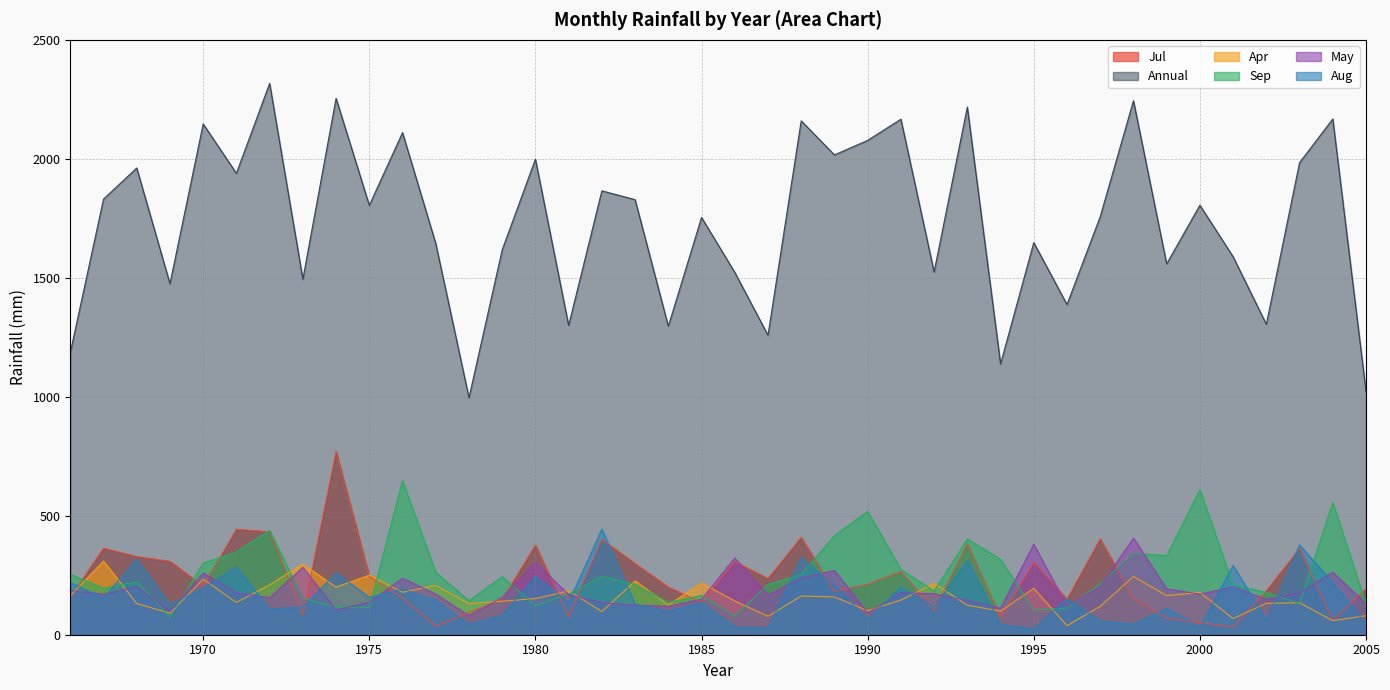

Reading right to left, what are all the values shown in this chart?

Jul: 193.0	59.5	362.5	184.5	32.5	51.0	70.0	152.0	403.0	149.0	304.0	72.5	381.5	102.5	265.5	212.0	182.0	409.0	236.0	307.0	136.5	200.0	299.0	400.5	75.0	376.5	148.0	94.0	36.0	153.5	246.0	770.5	83.0	432.5	443.5	204.0	308.5	328.5	363.3	157.3
Annual: 1022.5	2167.5	1984.0	1304.5	1588.5	1805.0	1558.5	2244.0	1757.0	1387.5	1648.0	1138.0	2217.5	1524.5	2166.5	2077.5	2016.5	2159.5	1258.5	1523.0	1753.5	1296.5	1828.5	1865.5	1300.0	1998.5	1617.5	996.0	1644.5	2110.0	1804.5	2254.0	1494.0	2317.0	1939.0	2146.5	1475.0	1961.5	1830.6	1185.6
Apr: 80.0	59.0	134.5	132.0	68.0	177.5	164.5	244.5	119.5	38.0	195.0	99.0	124.0	215.5	145.5	101.0	159.0	162.5	77.5	142.0	217.5	124.5	226.0	97.5	184.0	152.0	141.0	130.5	207.0	178.0	250.5	200.0	297.0	210.0	135.5	233.0	90.5	131.0	309.6	163.9
Sep: 127.5	556.5	131.5	178.0	208.5	610.0	332.5	342.0	215.5	112.0	103.5	317.0	402.5	184.0	274.5	518.5	416.5	253.0	211.0	79.0	165.0	135.5	212.0	244.5	171.5	121.5	244.0	143.0	262.0	647.0	114.0	116.5	152.5	439.5	348.0	301.0	73.5	222.5	194.9	254.6
May: 130.0	263.0	174.5	148.5	201.0	170.5	193.0	406.0	203.5	120.0	380.0	112.0	143.5	172.5	176.0	92.0	270.5	238.0	167.0	322.5	149.5	119.5	124.0	134.5	168.5	304.5	156.5	80.5	170.5	237.5	136.5	104.5	283.0	156.0	175.5	259.5	98.5	202.0	169.7	186.4
Aug: 45.5	218.0	377.5	60.0	291.5	32.0	110.5	44.5	57.5	151.0	25.0	42.5	310.5	115.5	199.5	65.5	206.5	324.5	27.5	32.0	135.5	98.0	128.5	444.0	135.5	245.5	81.5	43.5	145.0	191.5	157.0	260.0	117.0	107.0	286.0	194.5	127.0	317.5	155.0	219.3